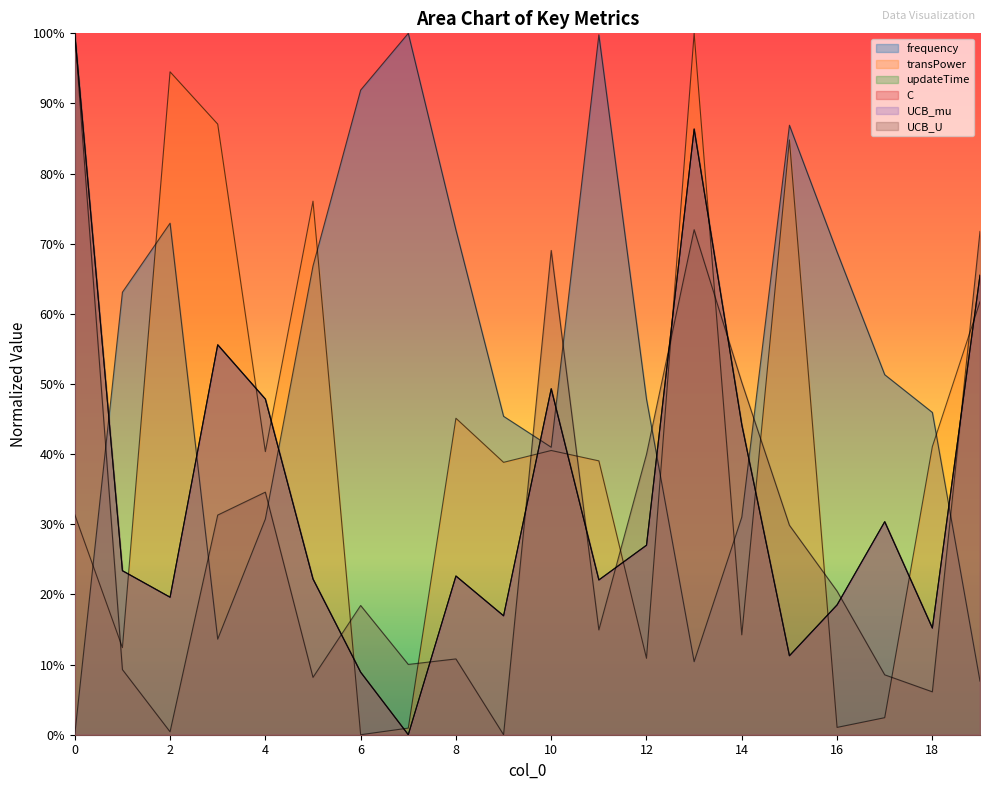

Which has a higher value, 14 or 18?

18